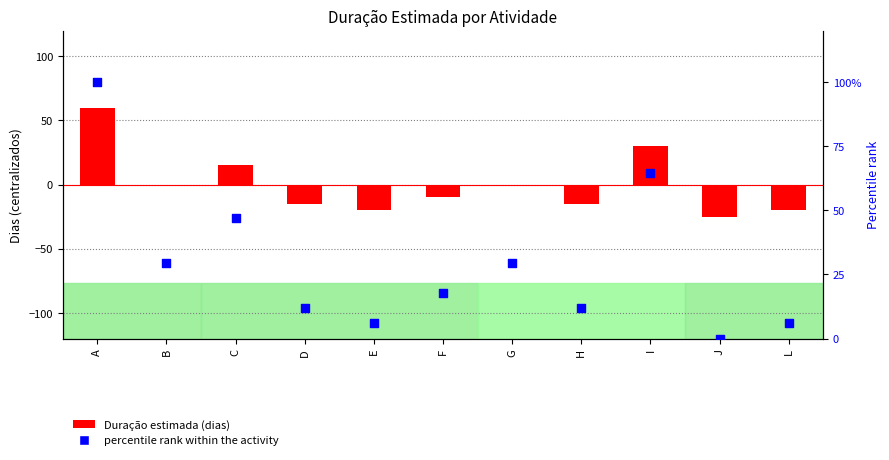

Which series reaches the maximum Y coordinate?

percentile rank within the activity